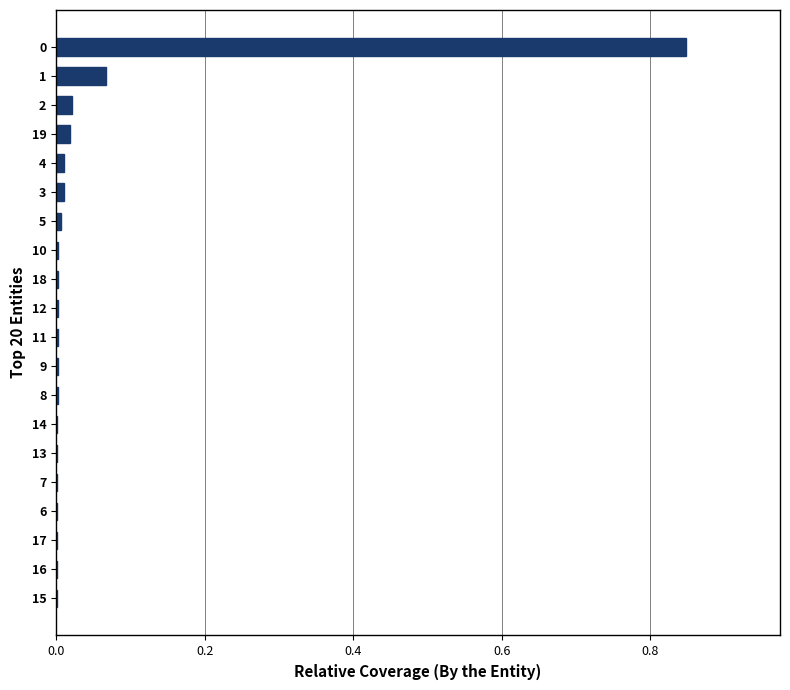

What is the sum of all values?

1.0